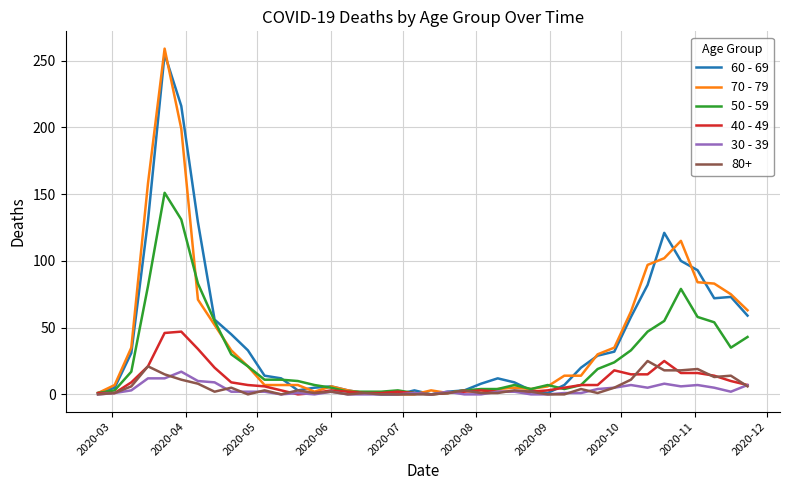

What is the maximum value shown in the chart?

259